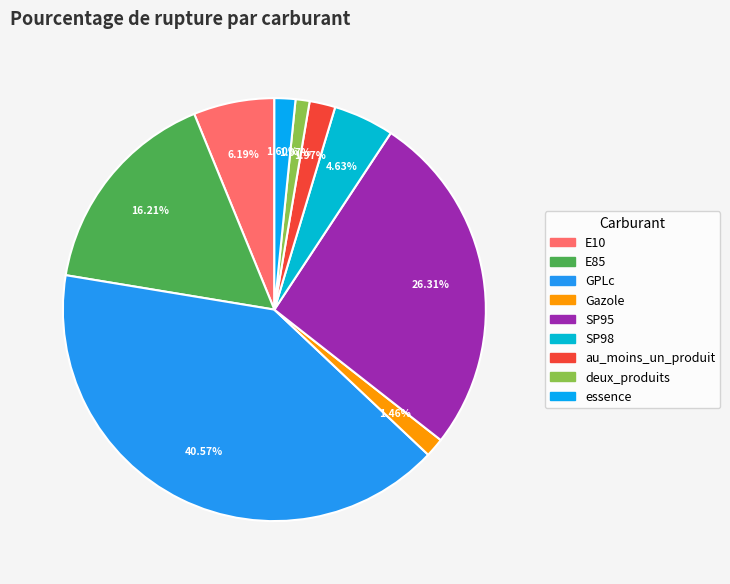

The deux_produits slice represents 1% of the pie. True or false?

True